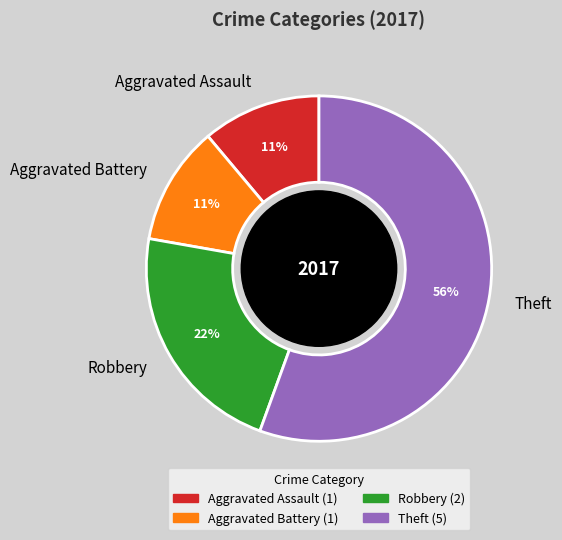

To the nearest percent, what is the combined percentage of Aggravated Assault and Theft?

67%